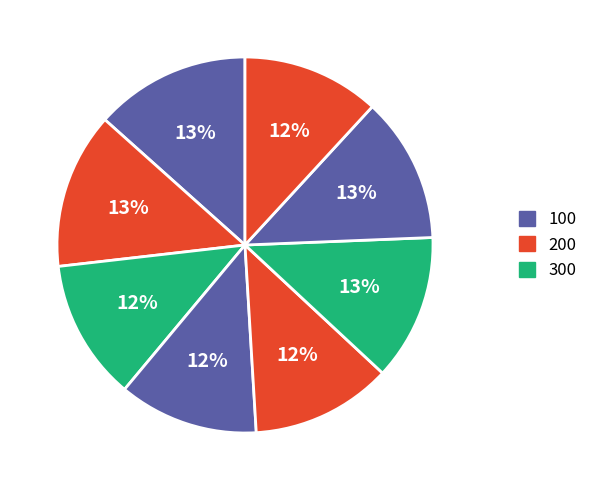

Is there any slice that represents more than half of the pie?

No